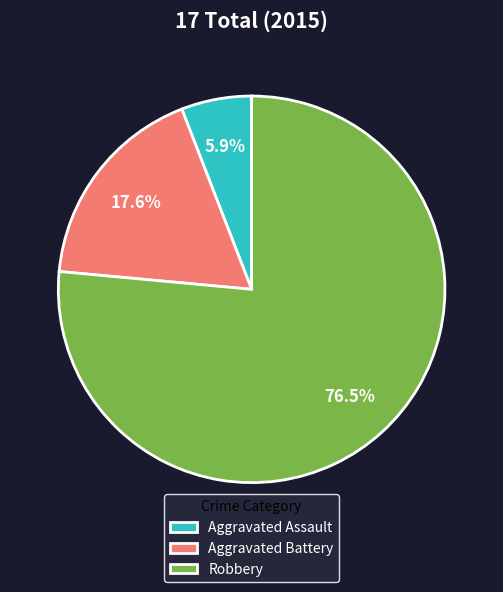

The Aggravated Assault slice represents 6% of the pie. True or false?

True